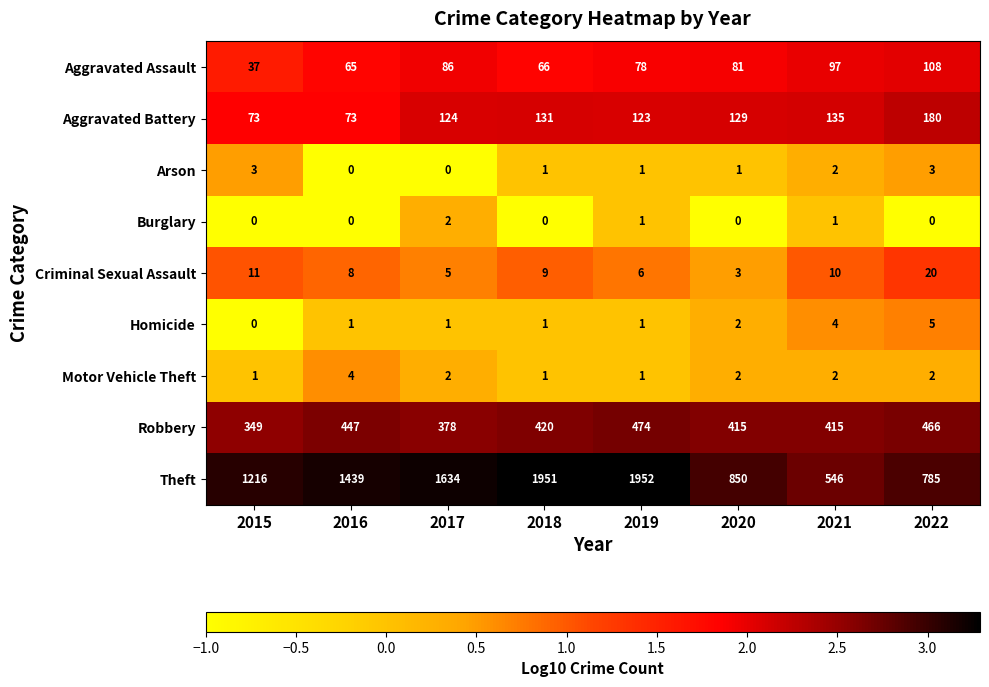

At which category does the chart reach its peak across all series?

2019